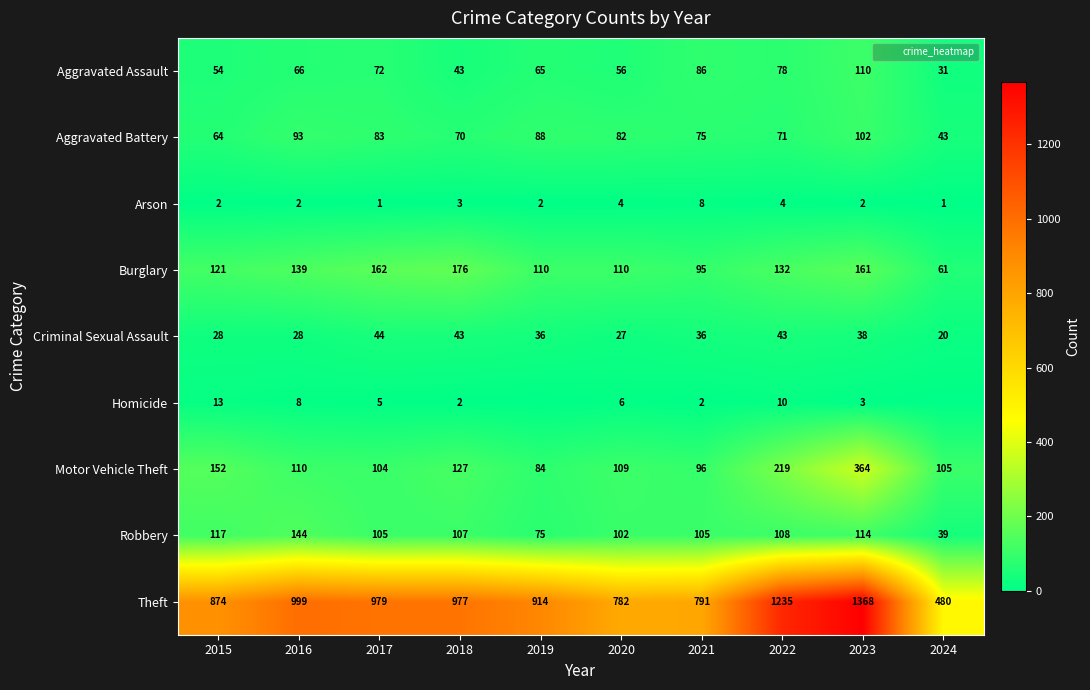

Rank the series by their maximum value, from highest to lowest.

Theft, Motor Vehicle Theft, Burglary, Robbery, Aggravated Assault, Aggravated Battery, Criminal Sexual Assault, Homicide, Arson